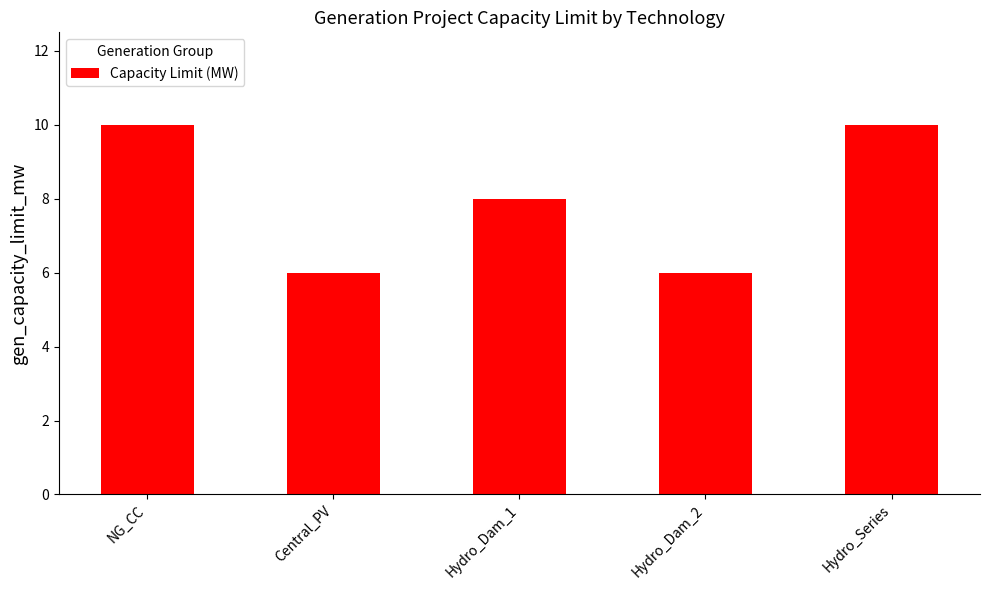

What is the ratio of the value at Hydro_Dam_1 to the value at Hydro_Series?

0.8